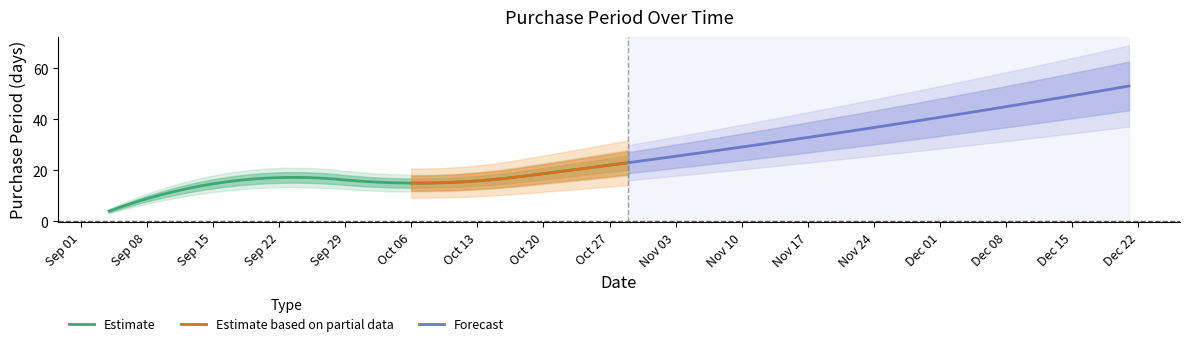

What is the difference between the values at 2015-10-06 and 2015-10-29?

8